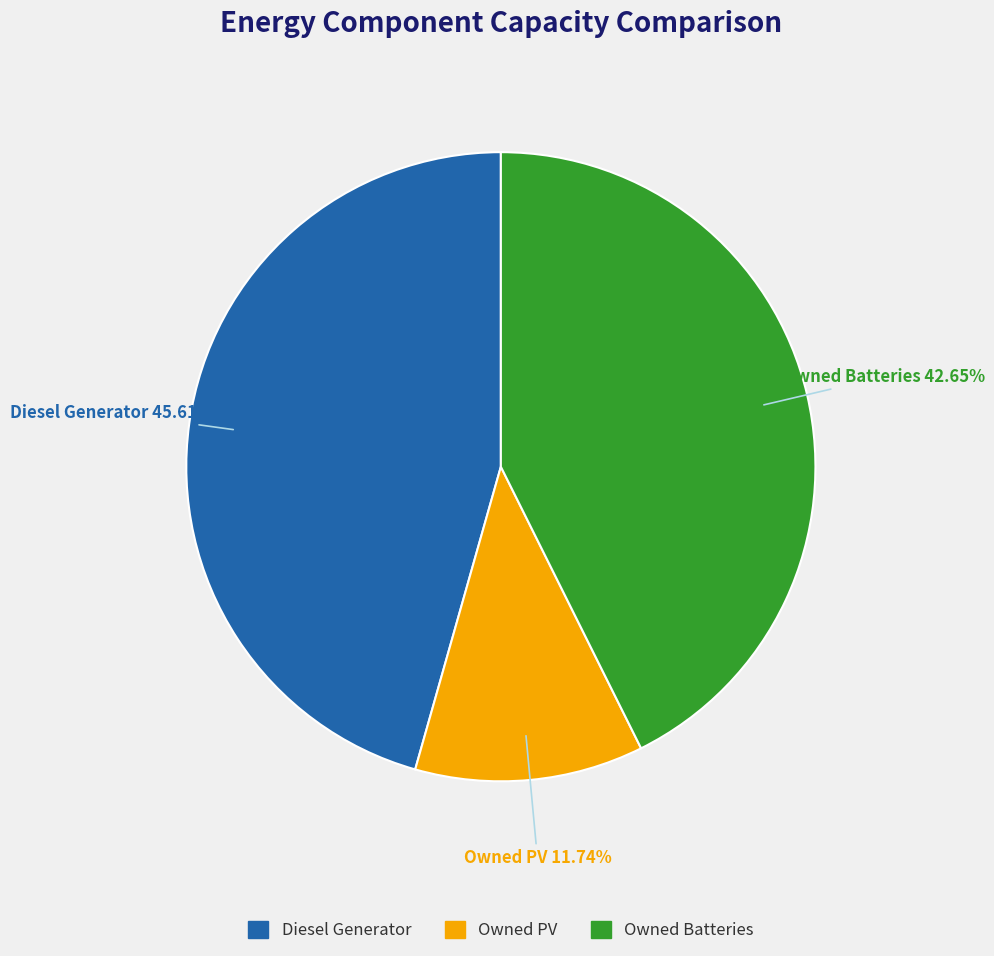

What is the total percentage of Owned Batteries and Diesel Generator?

88.3%